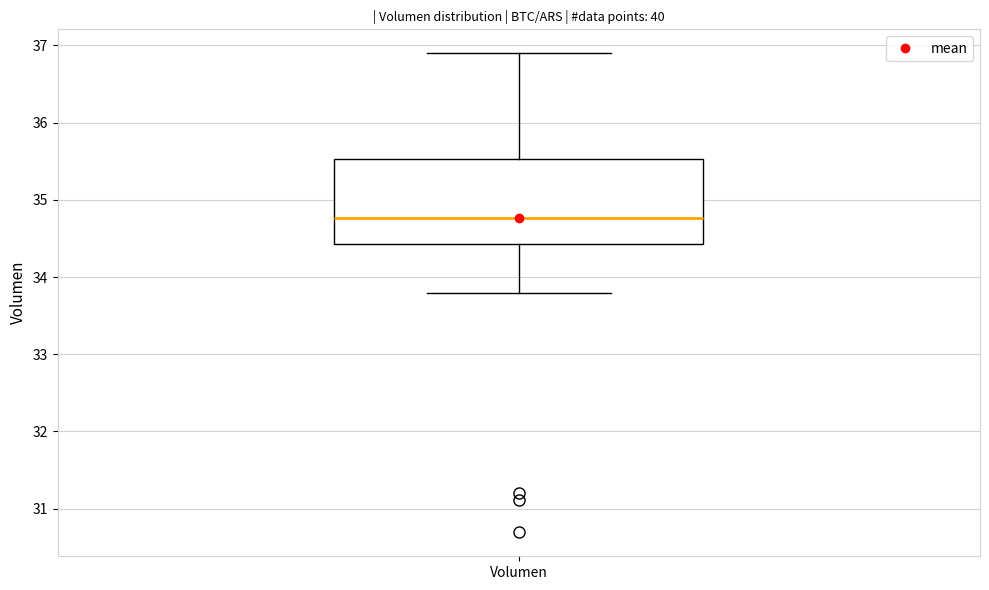

Transcribe this box plot: give where the median line is, the range the box spans, and where the two whiskers end, as read against the y-axis. The values are not printed on the chart, so give them approximately, as read against the axis.

median 34.8, box 34.4 to 35.5, whiskers 33.8 to 36.9